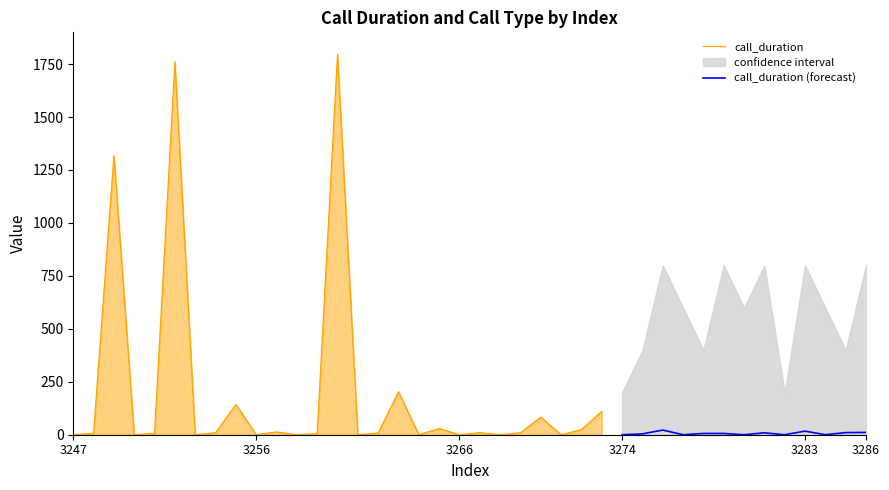

What is the value of the call_duration point at the 16th from the left?

8